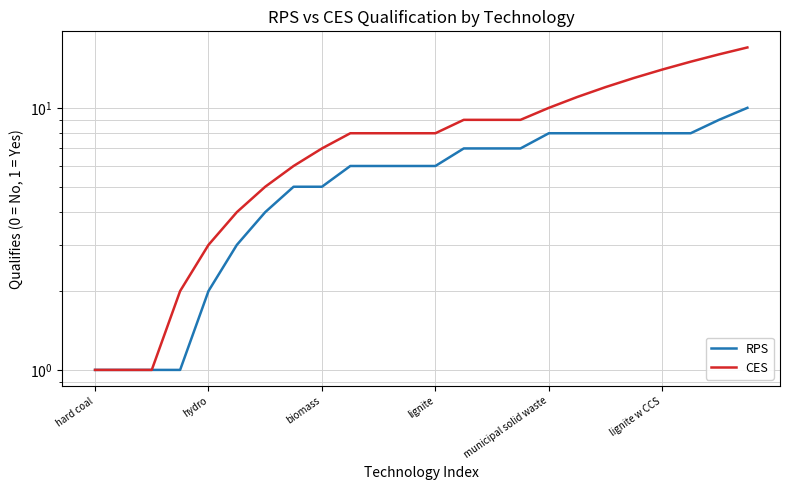

At how many categories does at least one series exceed 6?

16